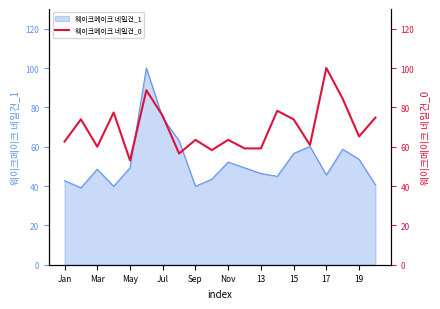

What is the minimum value for 웨이크메이크 네일건_1?

39.1